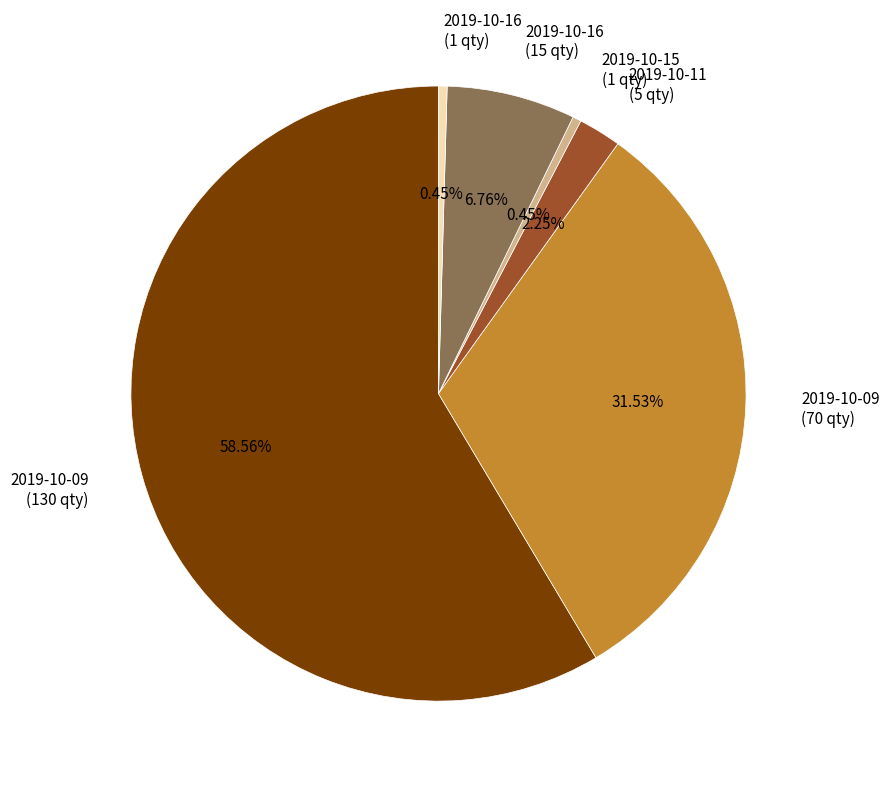

Which category accounts for the majority?

2019-10-09 (130 qty)